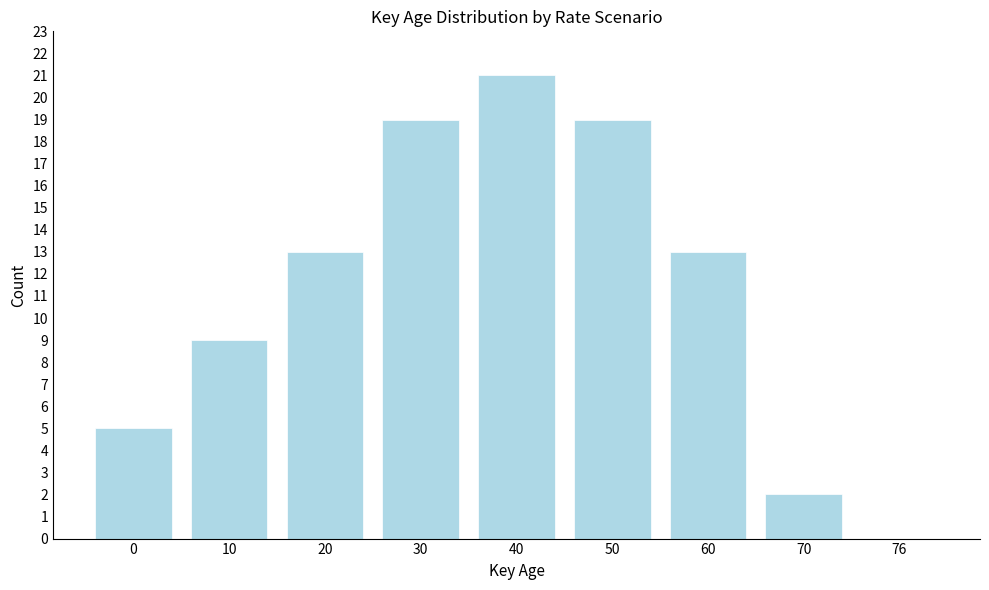

Reading left to right, transcribe all the data shown in this chart.

0=5	10=9	20=13	30=19	40=21	50=19	60=13	70=2	76=0